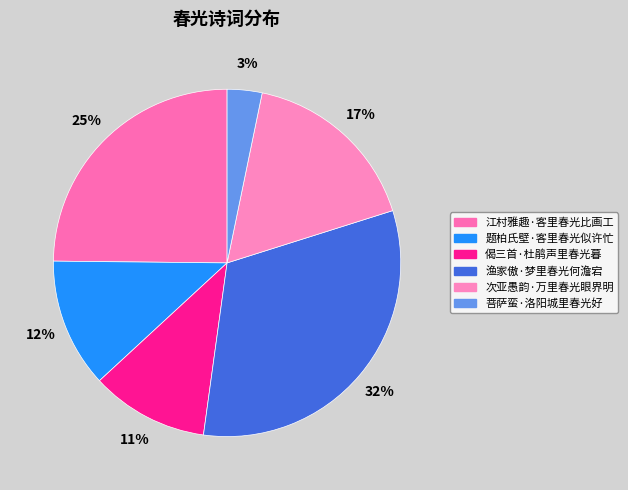

How much of the chart is everything except 江村雅趣·客里春光比画工?

75.2%